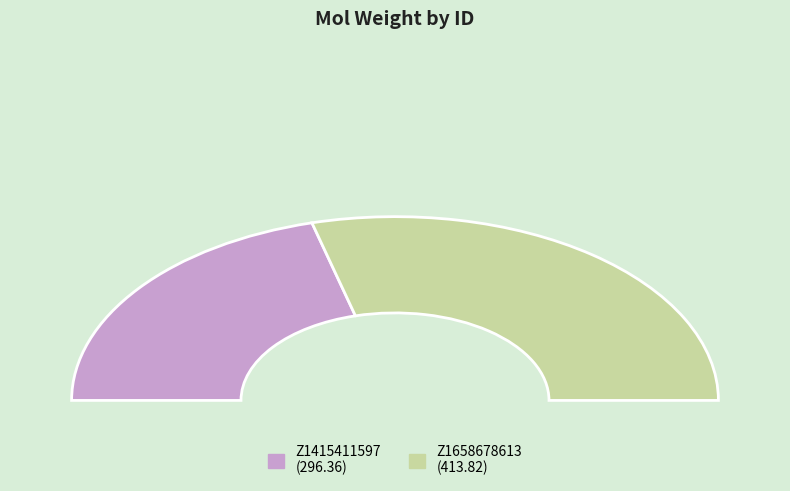

To the nearest percent, what is the combined percentage of Z1415411597 and Z1658678613?

100%